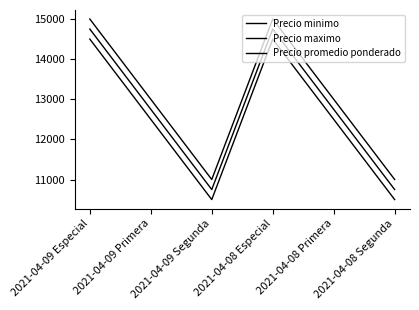

Is this an area chart (filled region under the line)?

No